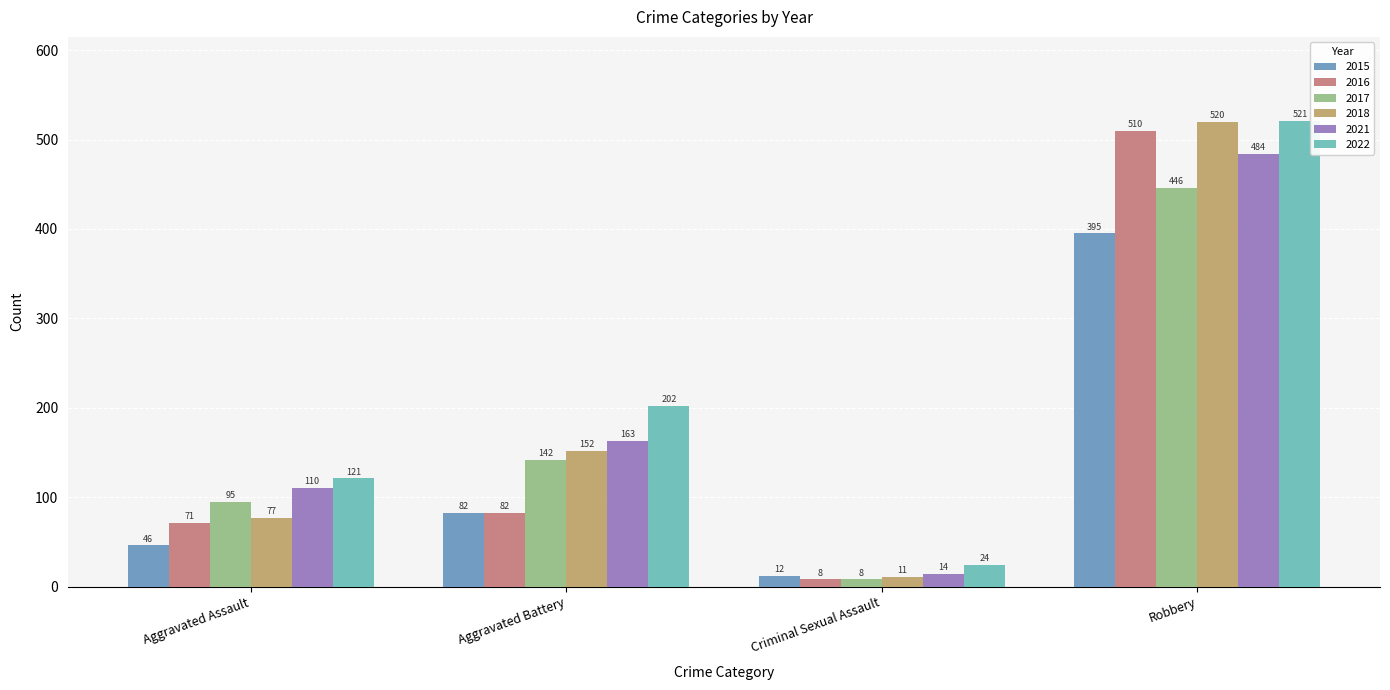

What is the difference between the highest and lowest values at Criminal Sexual Assault?

16